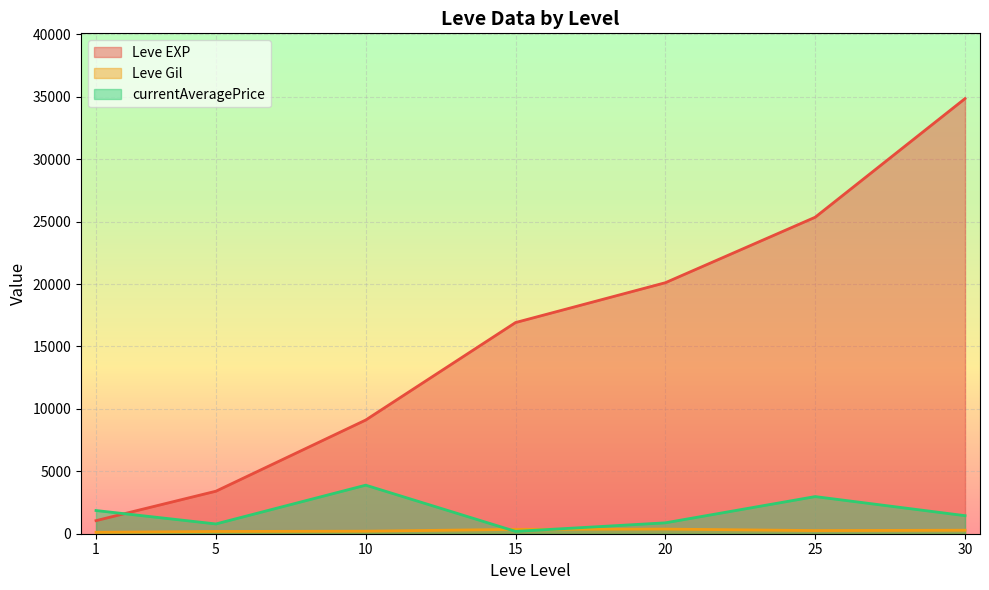

In currentAveragePrice, how many points are higher than both neighbors (excluding endpoints)?

2